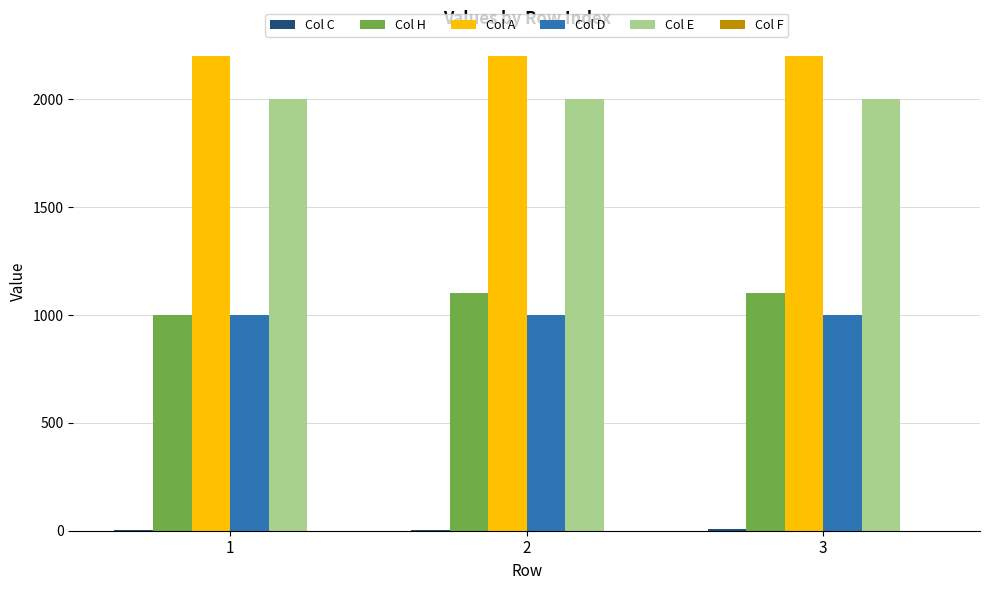

What is the highest value of the Col H series?

1101